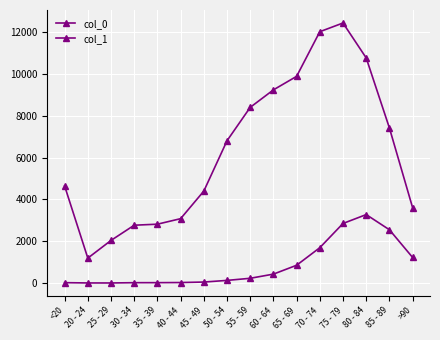

What position from the left is 85 - 89?

15